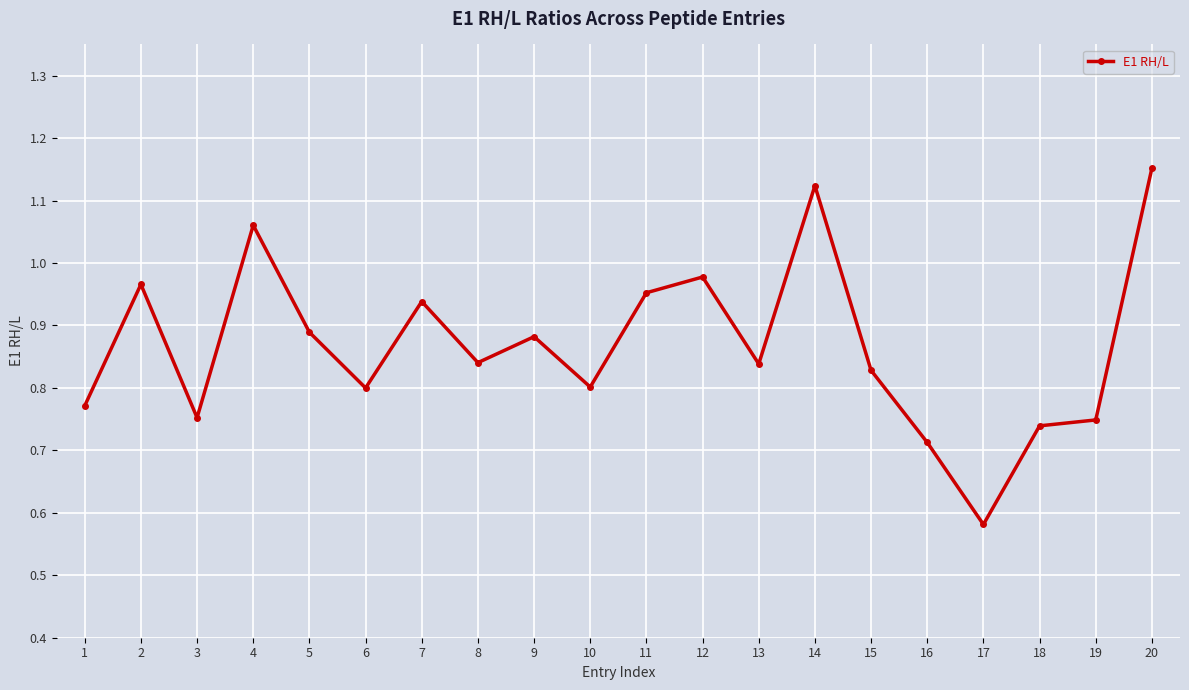

What is the difference between the second highest and minimum values?

0.5